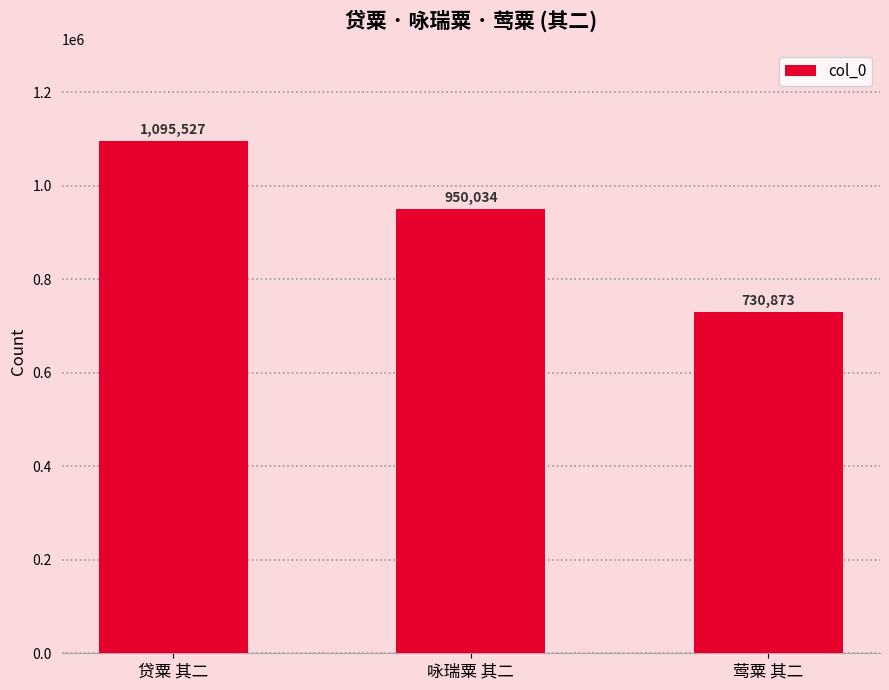

How many bars are there in total?

3